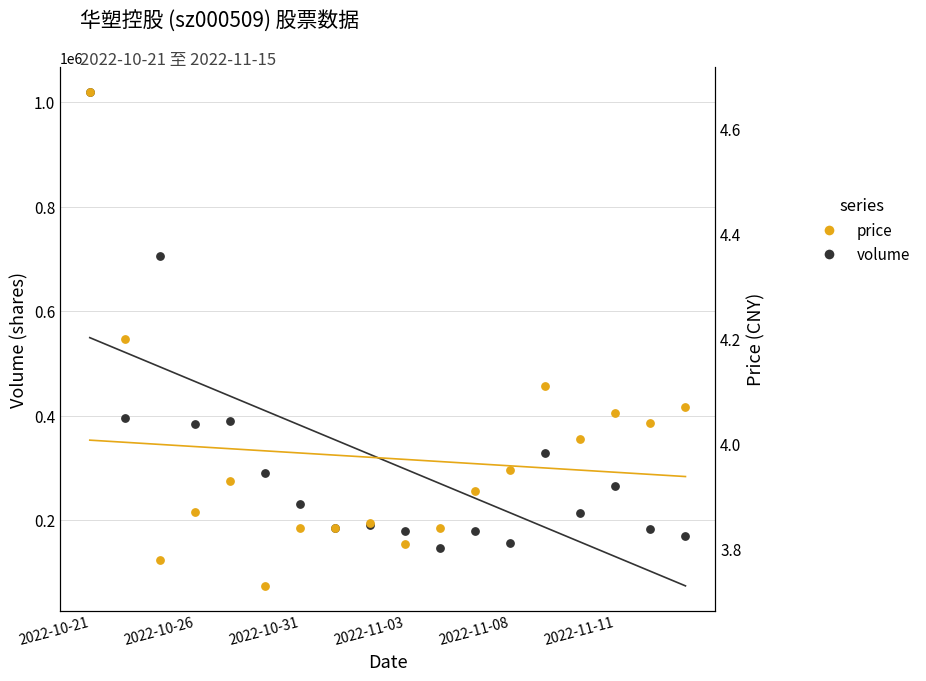

Which series has the largest total across all categories?

volume